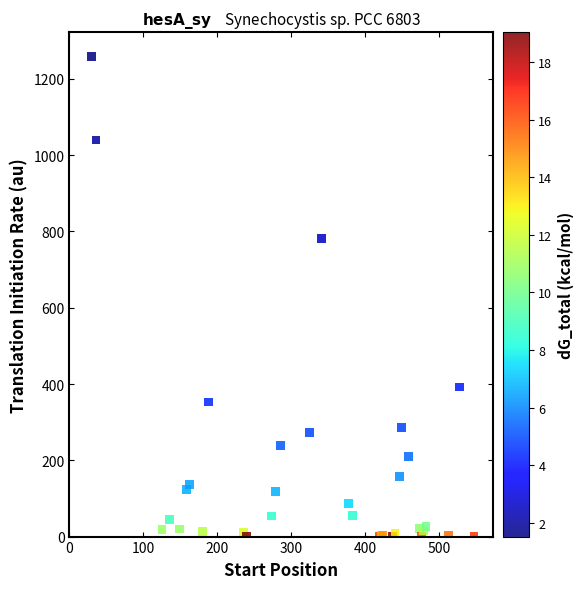

What Y value in the scatter plot is closest to 629?

781.1